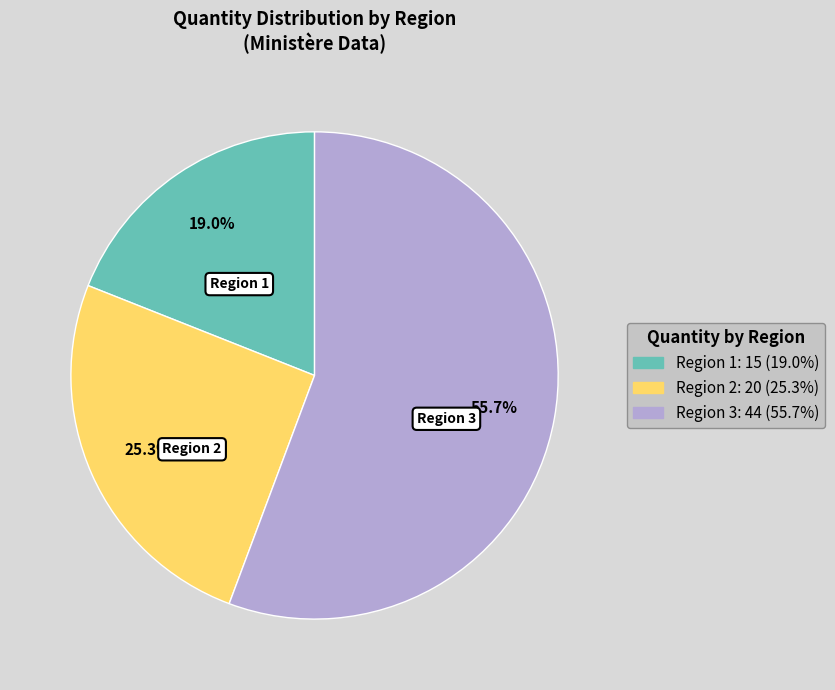

Is there a majority slice in this chart?

Yes